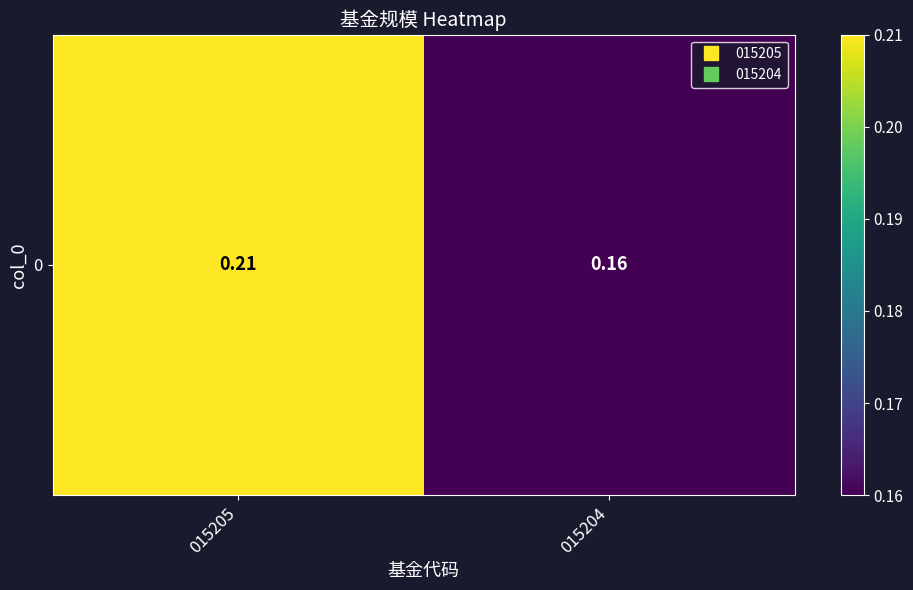

What is the average value?

0.2